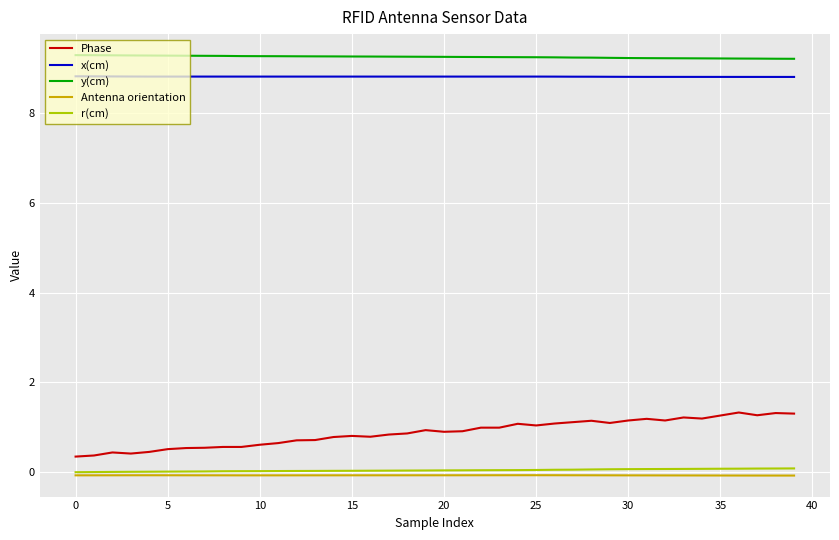

Which series has the largest range (max minus min)?

Phase